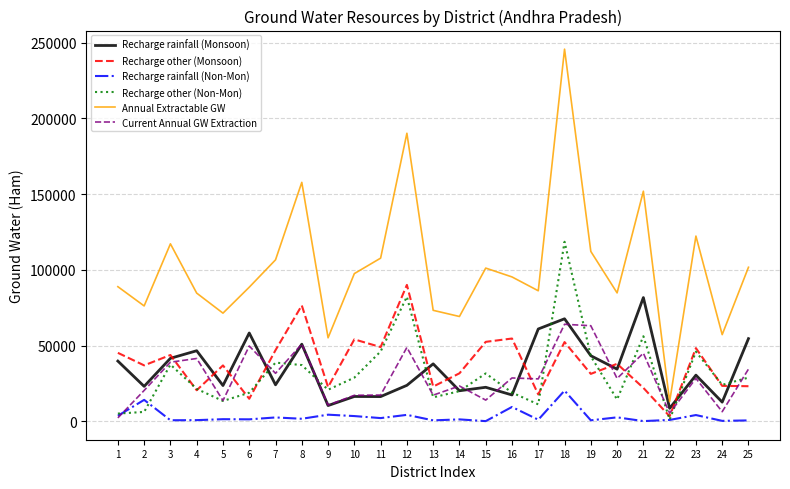

What value does the Annual Extractable GW series have at 7?

106569.7